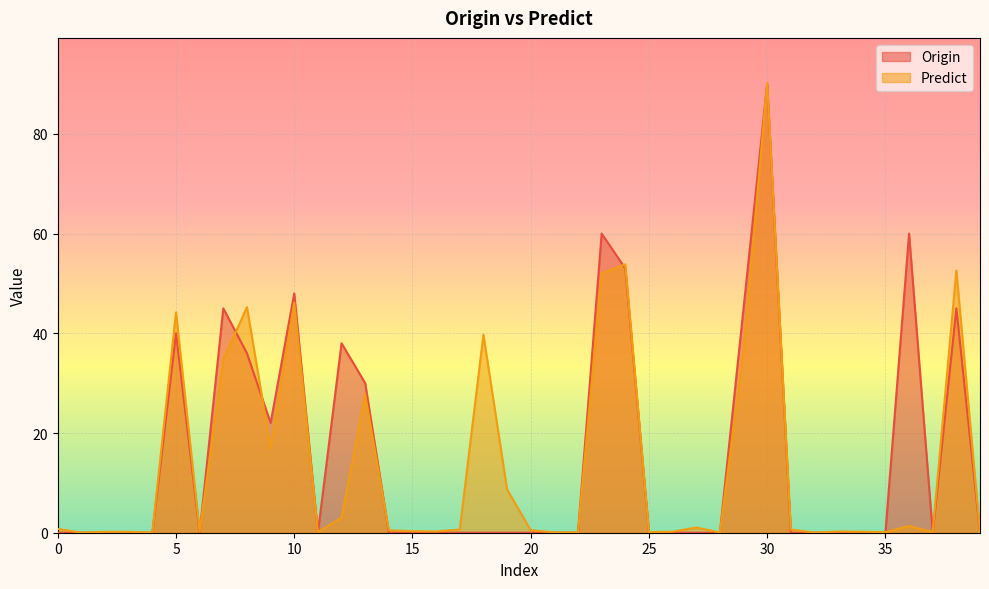

Which category has the highest value across all series?

30